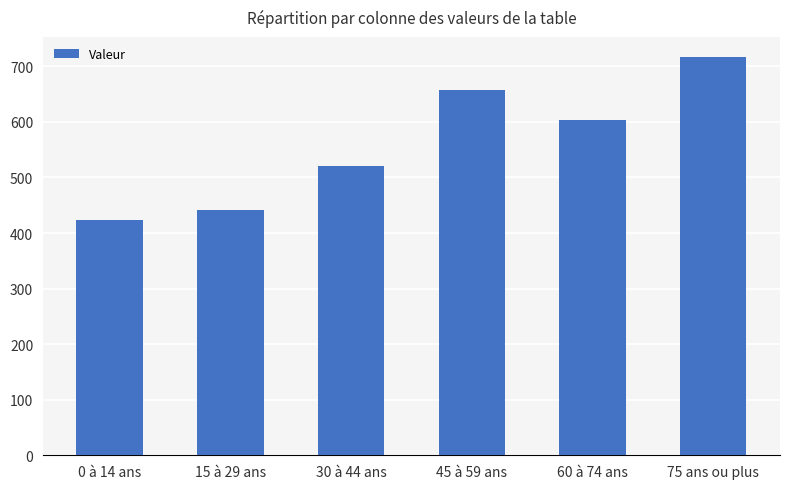

How many distinct data groups are displayed?

1